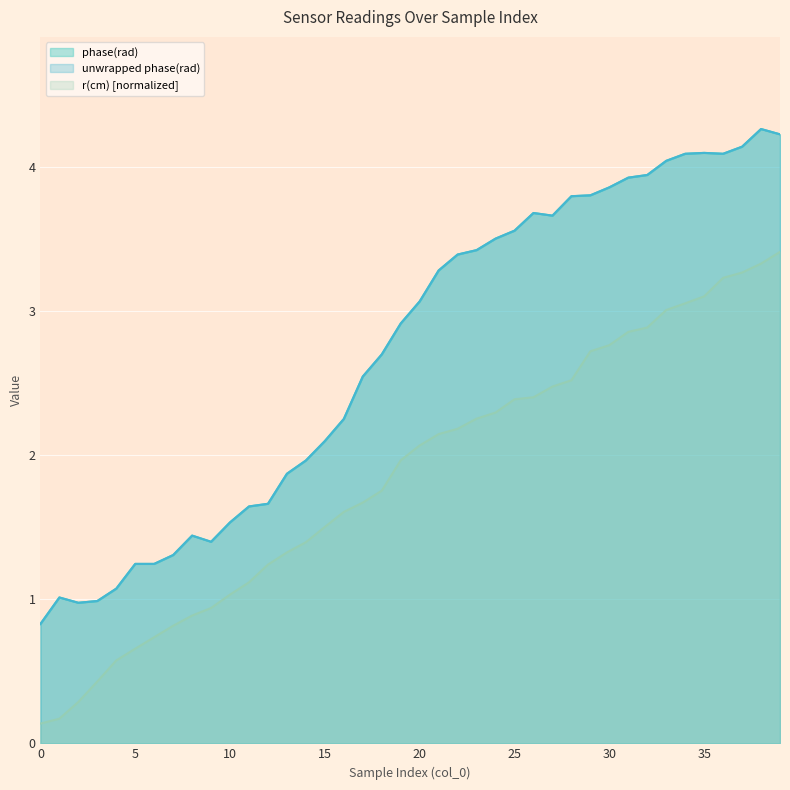

What is the lowest value of the unwrapped phase(rad) series?

0.8